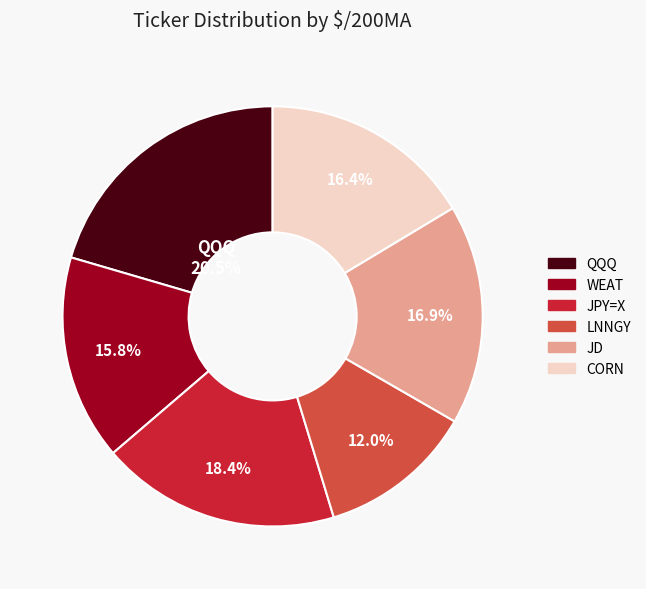

What portion of the pie excludes LNNGY?

88.0%